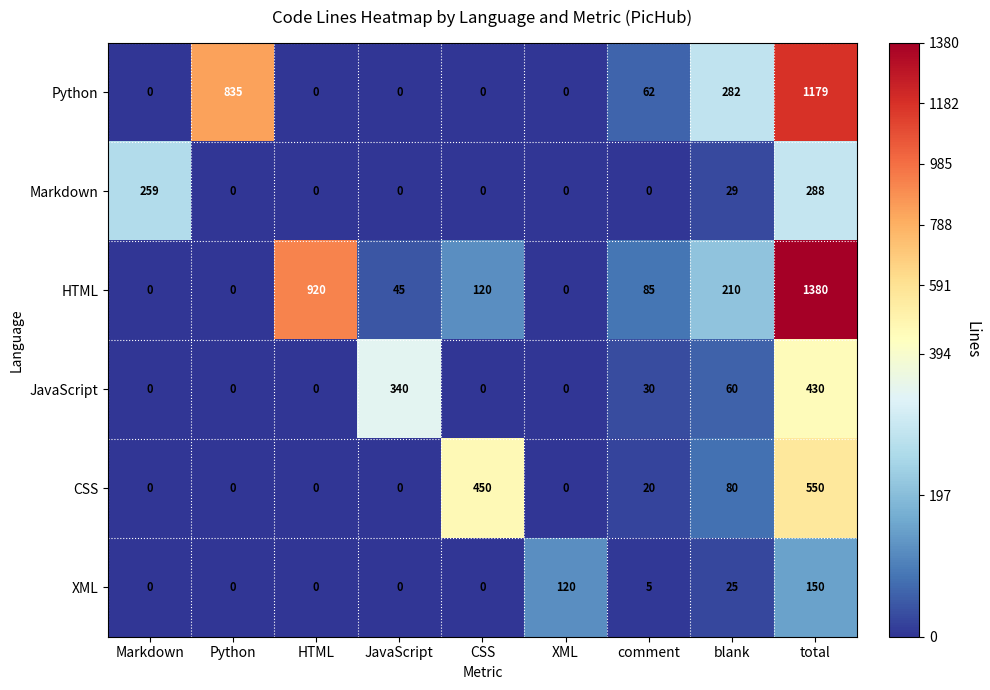

What is the difference between the maximum and second lowest values in the Markdown series?

288